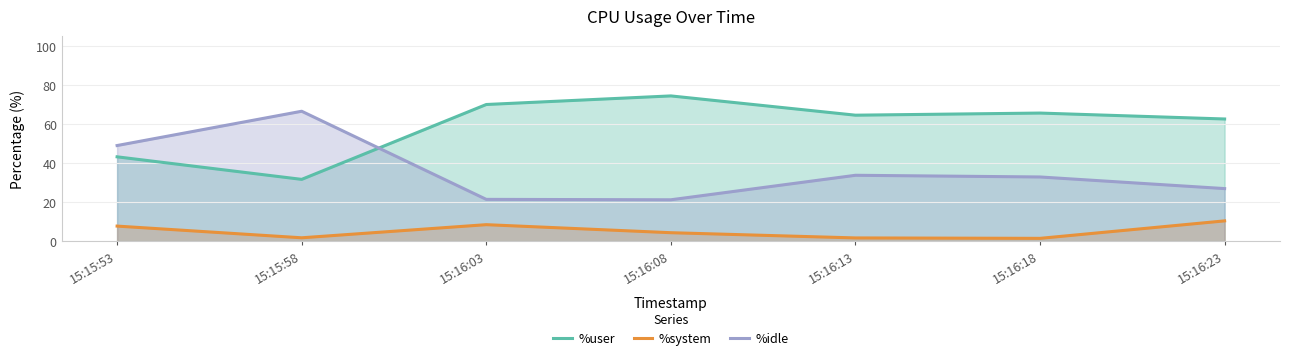

Reading left to right, what are all the values shown in this chart?

%user: 15:15:53=43.2	15:15:58=31.7	15:16:03=70.1	15:16:08=74.5	15:16:13=64.6	15:16:18=65.7	15:16:23=62.6
%system: 15:15:53=7.7	15:15:58=1.7	15:16:03=8.4	15:16:08=4.3	15:16:13=1.6	15:16:18=1.4	15:16:23=10.4
%idle: 15:15:53=49.0	15:15:58=66.6	15:16:03=21.4	15:16:08=21.2	15:16:13=33.8	15:16:18=32.9	15:16:23=26.9